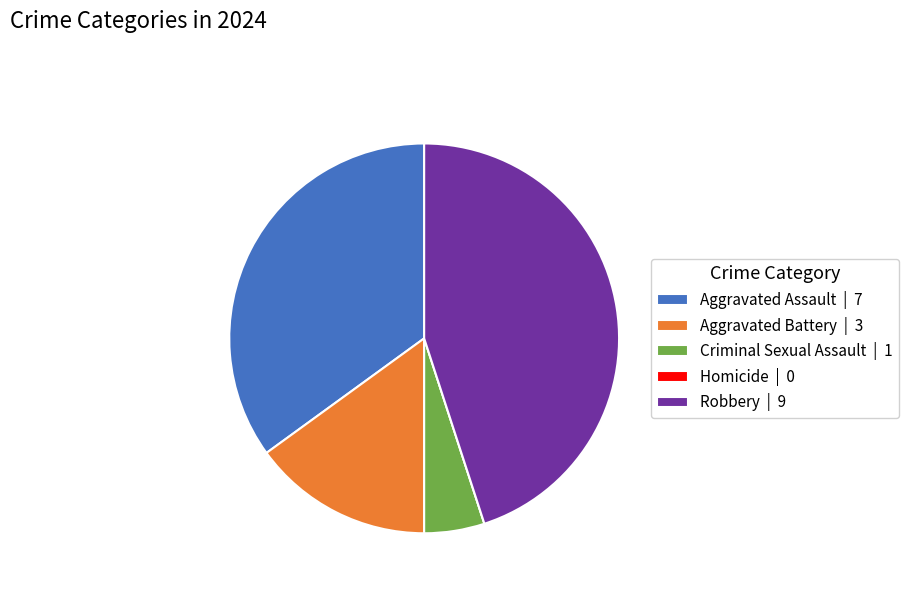

Is there any slice that represents more than half of the pie?

No